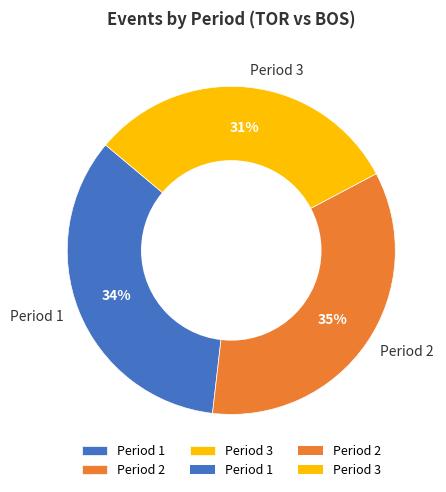

The Period 3 slice represents 37% of the pie. True or false?

False